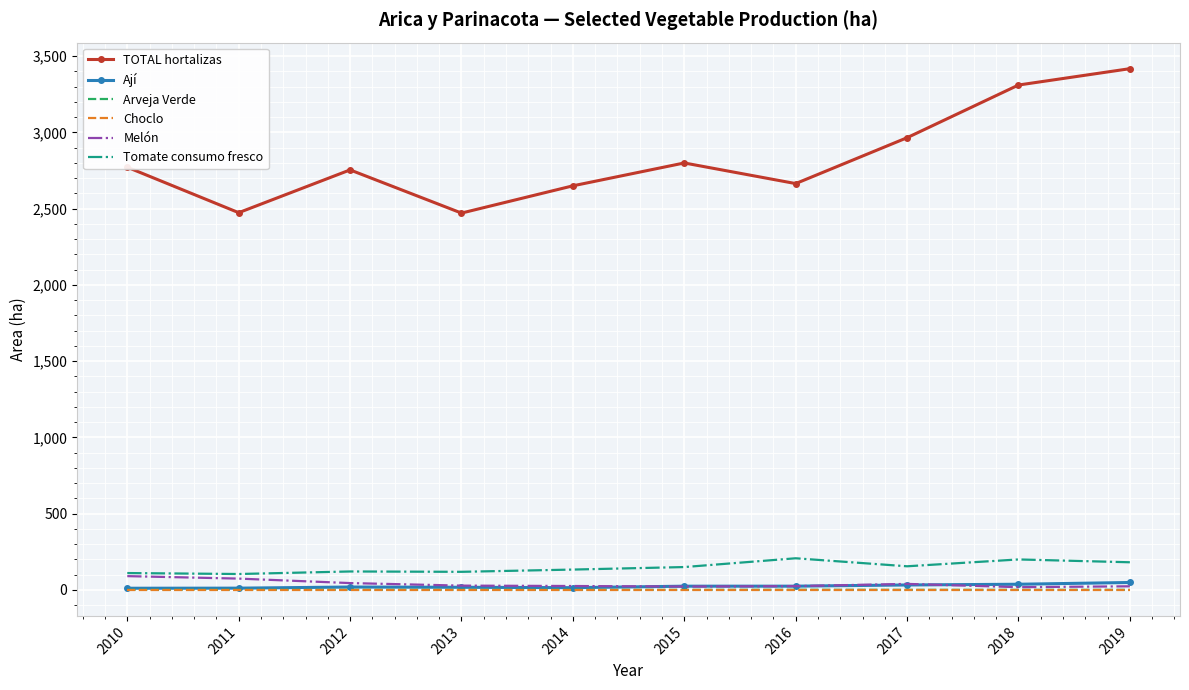

Is the value of Tomate consumo fresco at 2017 greater than the value of Ají at 2010?

Yes